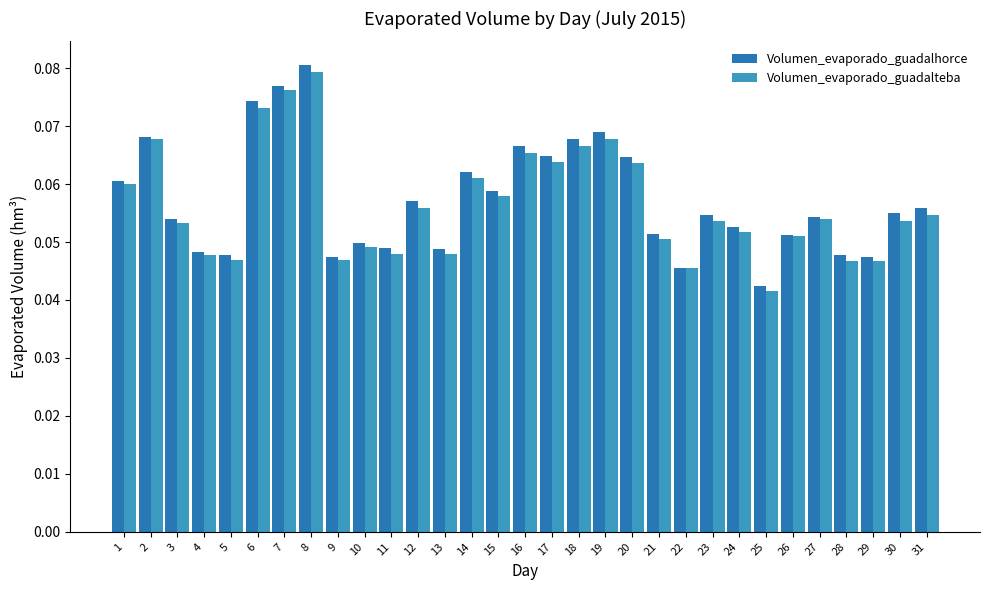

Are the bars grouped side by side (vs. stacked)?

Yes